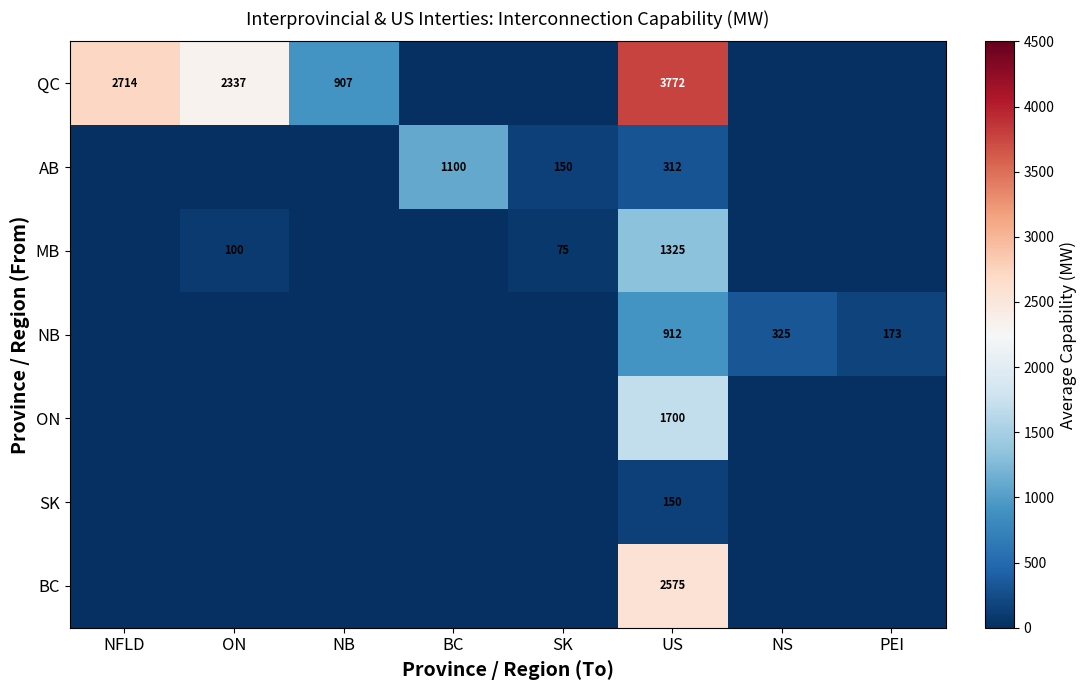

Between US and PEI, which is larger?

US